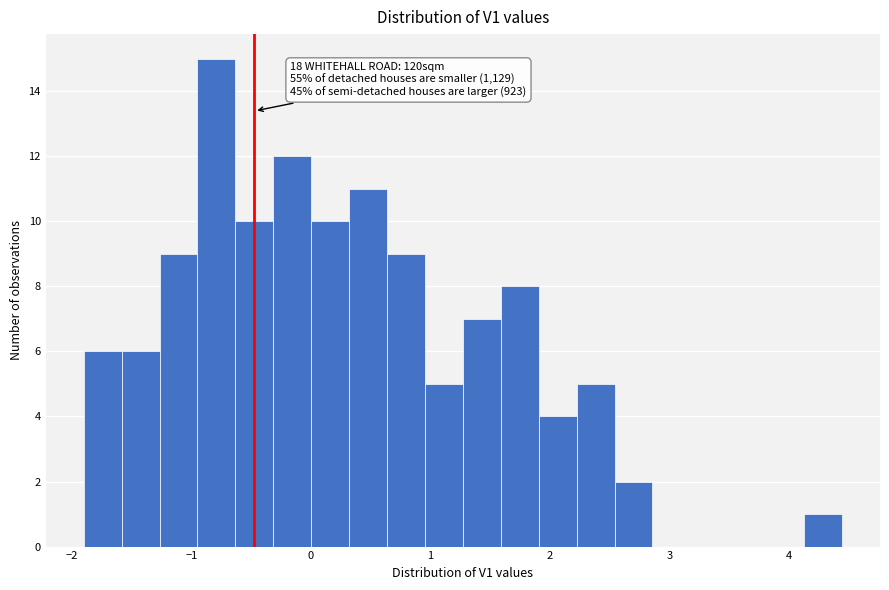

Read against the x-axis, roughly where is the centre of the tallest bar?

-0.8